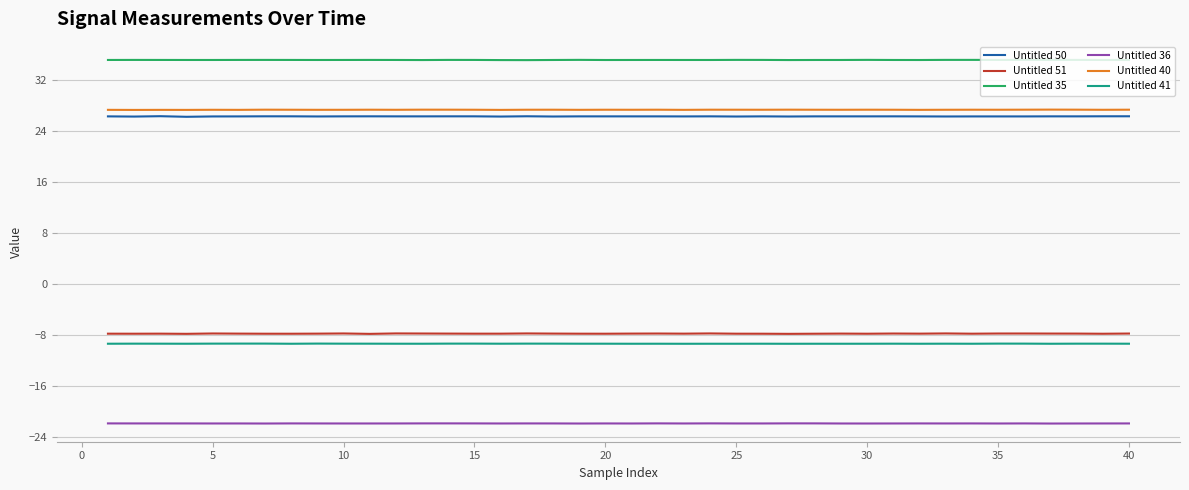

True or false: Untitled 50 and Untitled 40 cross at least once.

False